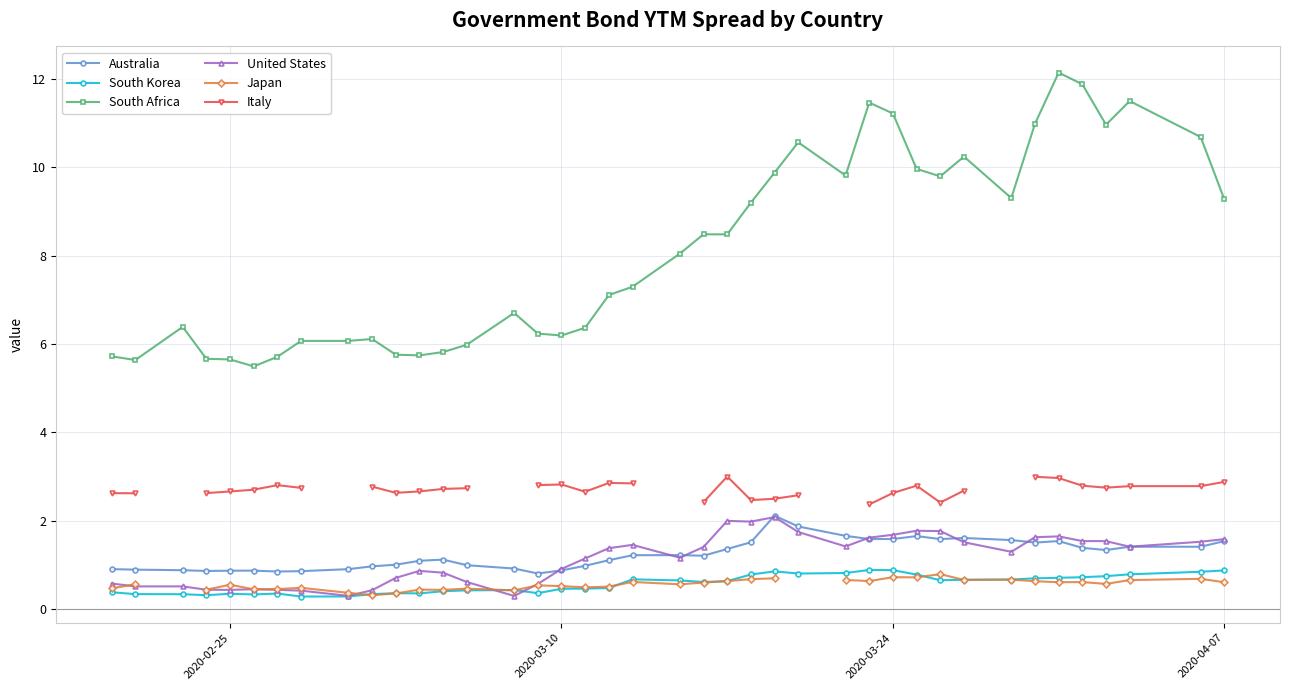

What is the minimum value for South Korea?

0.3